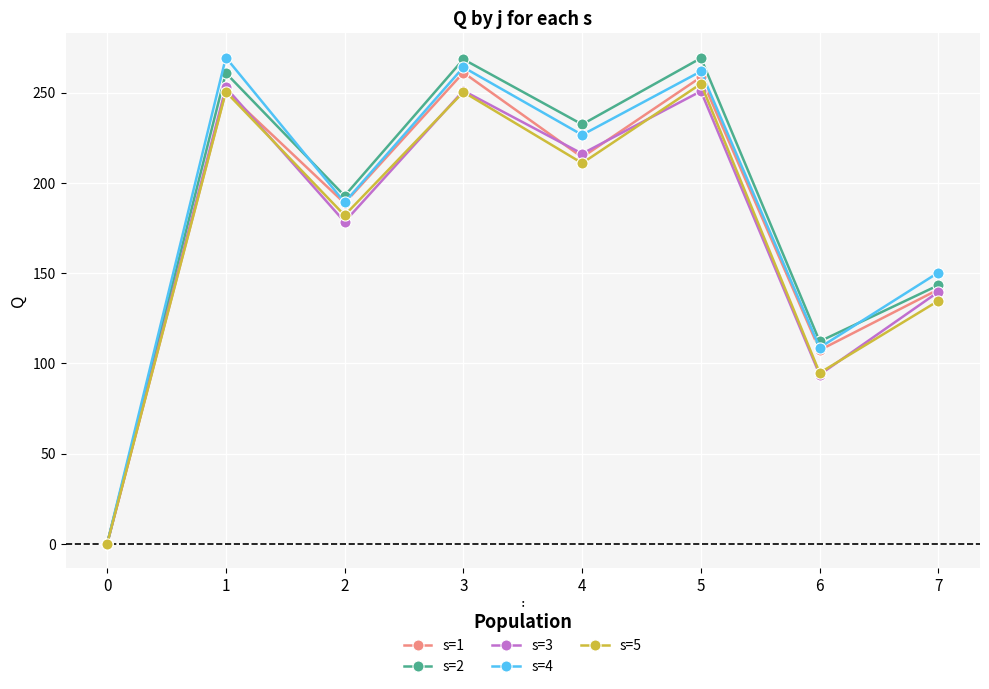

What is the difference between the highest and lowest values at 3?

18.2